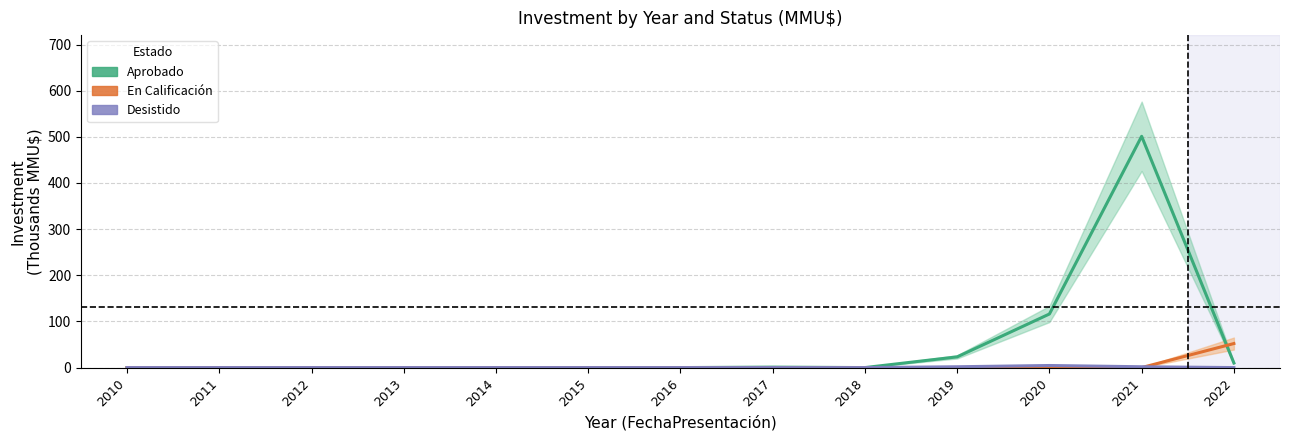

What are all the series names shown in the legend?

Aprobado, En Calificación, Desistido